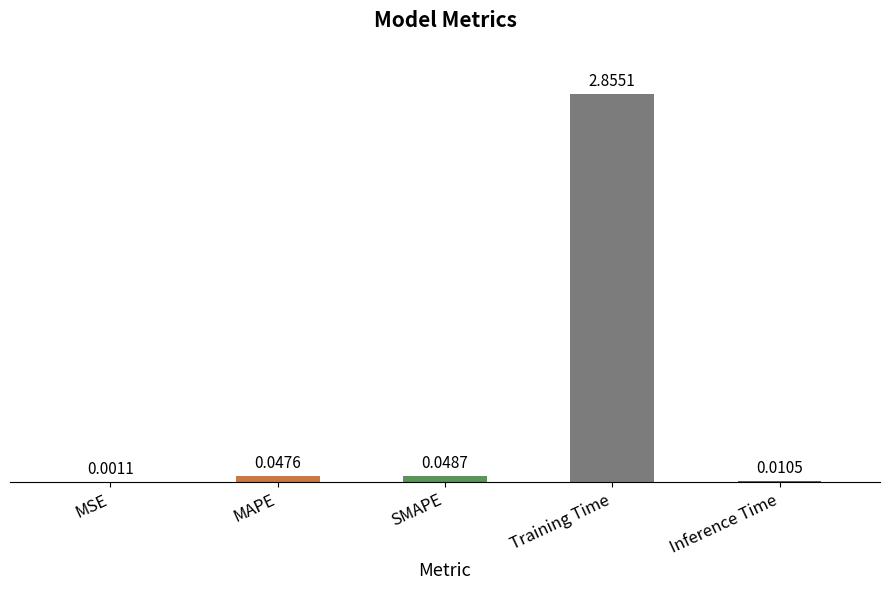

Where is the data nearest to the value 1?

SMAPE